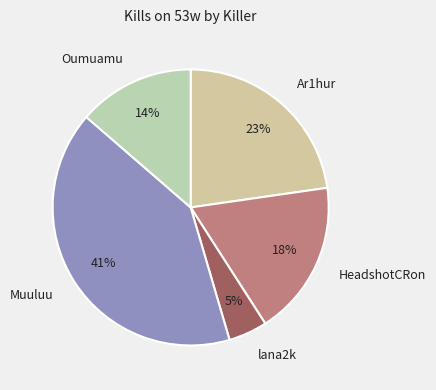

What percentage is the Oumuamu slice, to the nearest percent?

14%